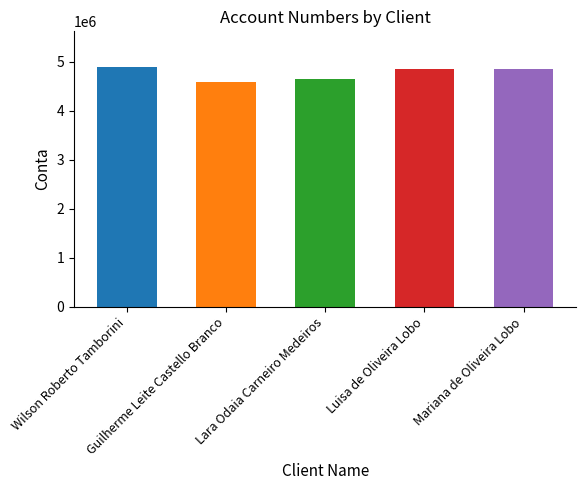

What is the sum of all values?

23813377